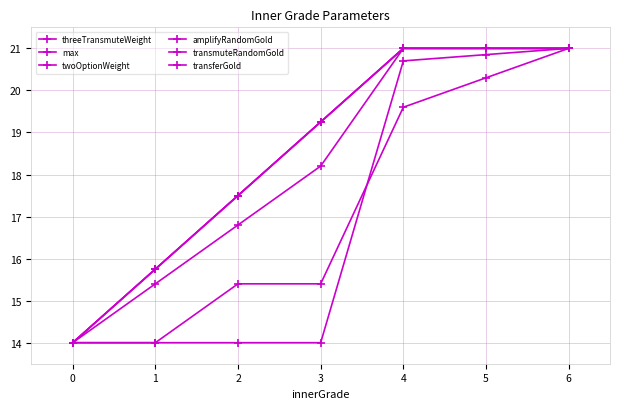

Reading right to left, list all the values displayed in this chart.

threeTransmuteWeight: 21.0	20.9	20.7	14.0	14.0	14.0	14.0
max: 21.0	21.0	21.0	18.2	16.8	15.4	14.0
twoOptionWeight: 21.0	20.3	19.6	15.4	15.4	14.0	14.0
amplifyRandomGold: 21.0	21.0	21.0	19.2	17.5	15.8	14.0
transmuteRandomGold: 21.0	21.0	21.0	19.2	17.5	15.8	14.0
transferGold: 21.0	21.0	21.0	19.2	17.5	15.8	14.0